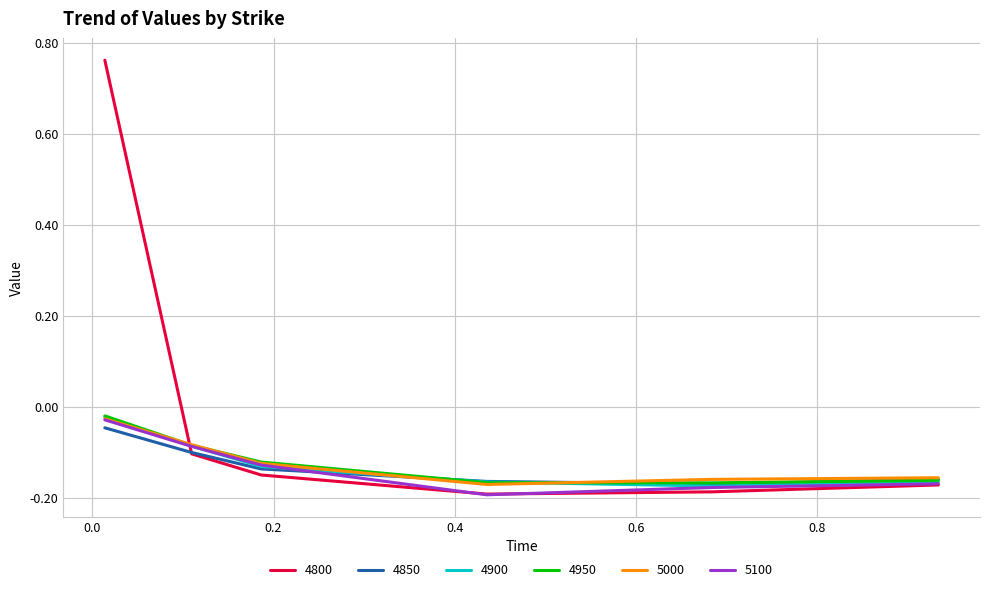

Which series has the largest total across all categories?

4800